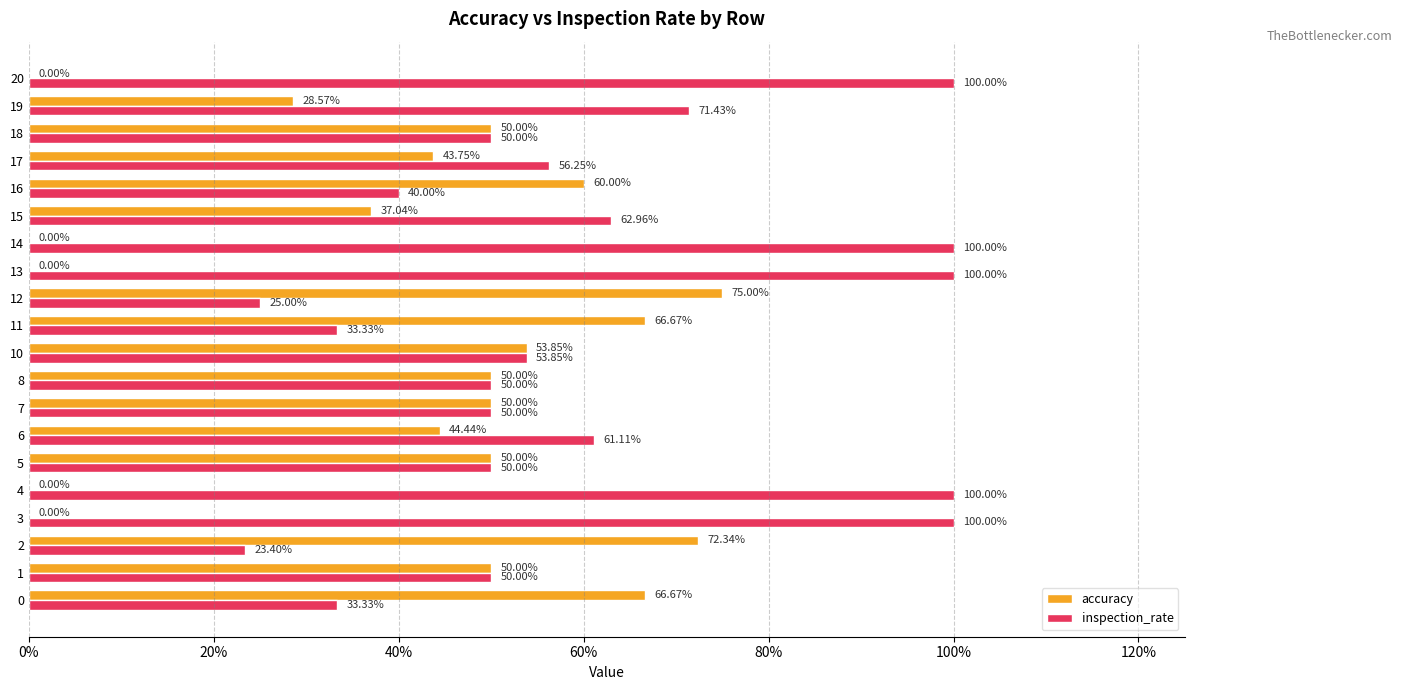

What are all the series names shown in the legend?

accuracy, inspection_rate